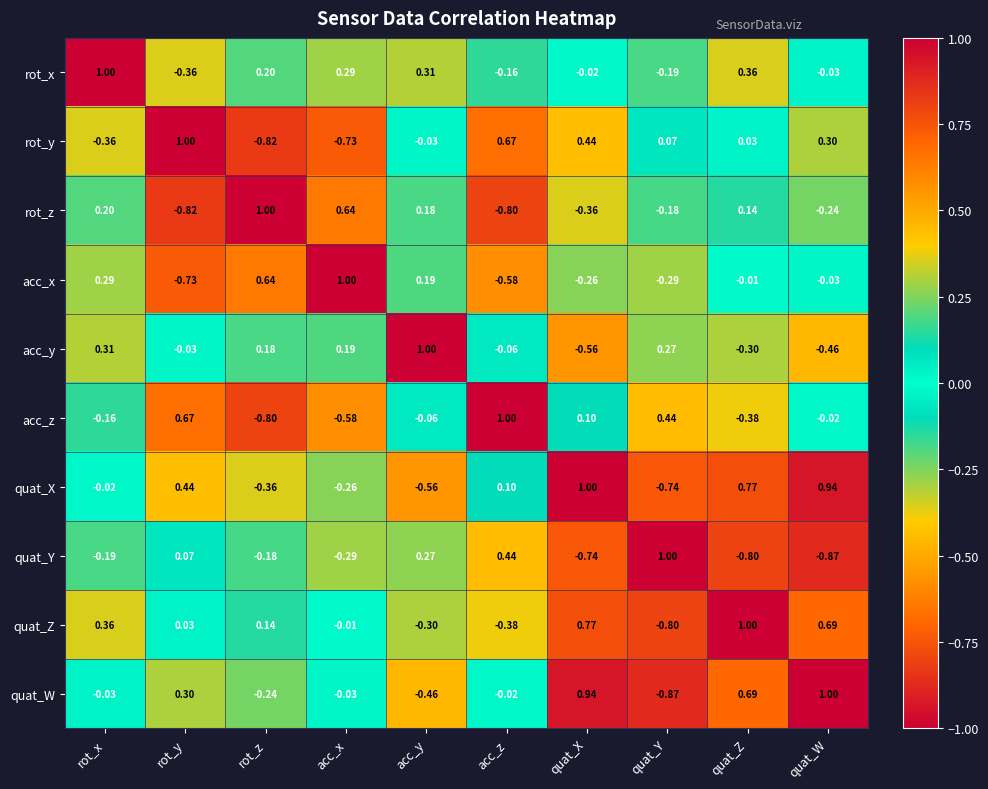

At which category is the sum across all series the highest?

quat_Z